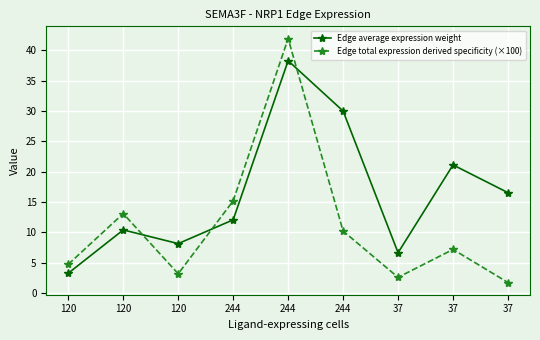

Which series ends up on top after the final intersection of Edge total expression derived specificity (×100) and Edge average expression weight?

Edge average expression weight